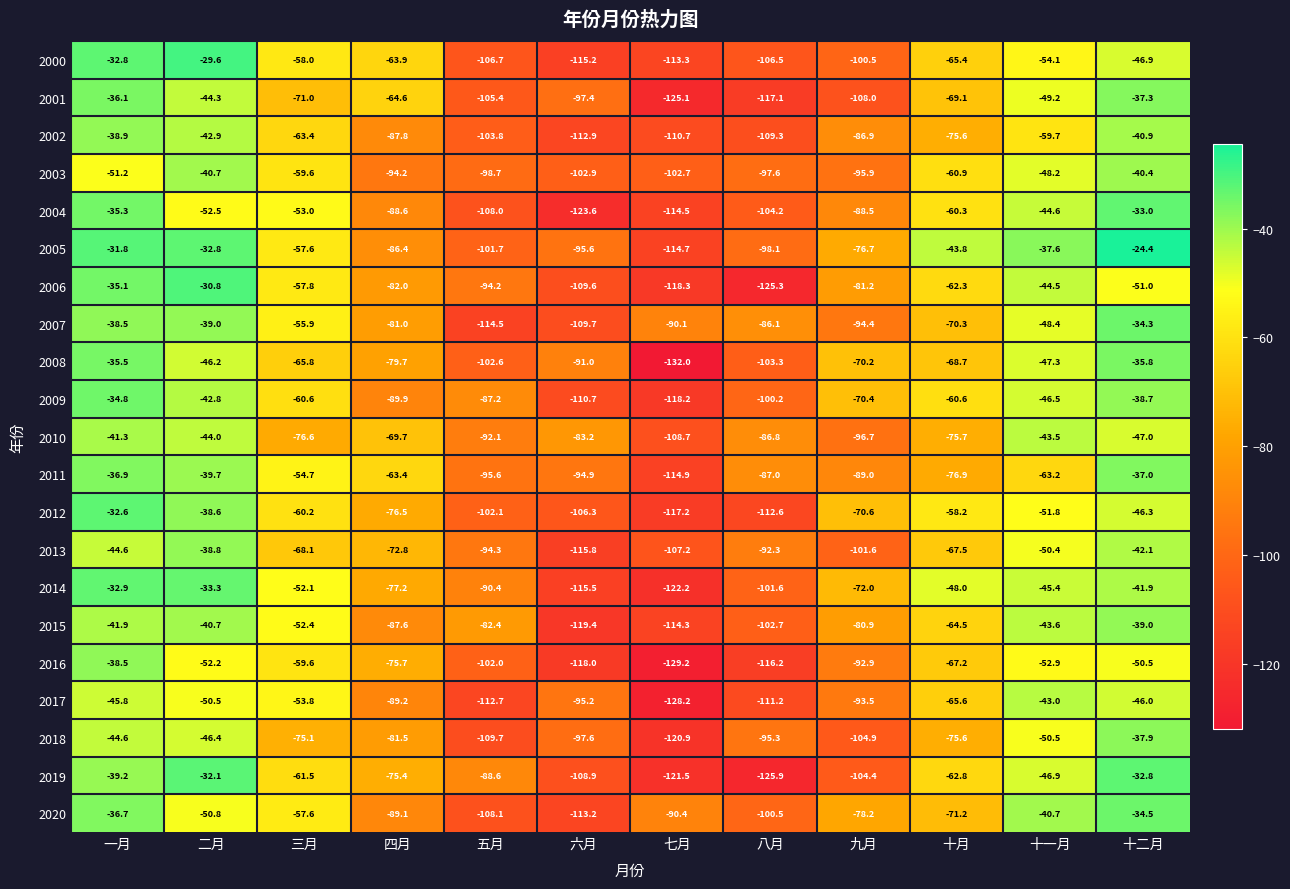

What is the maximum value for 2000?

-29.6